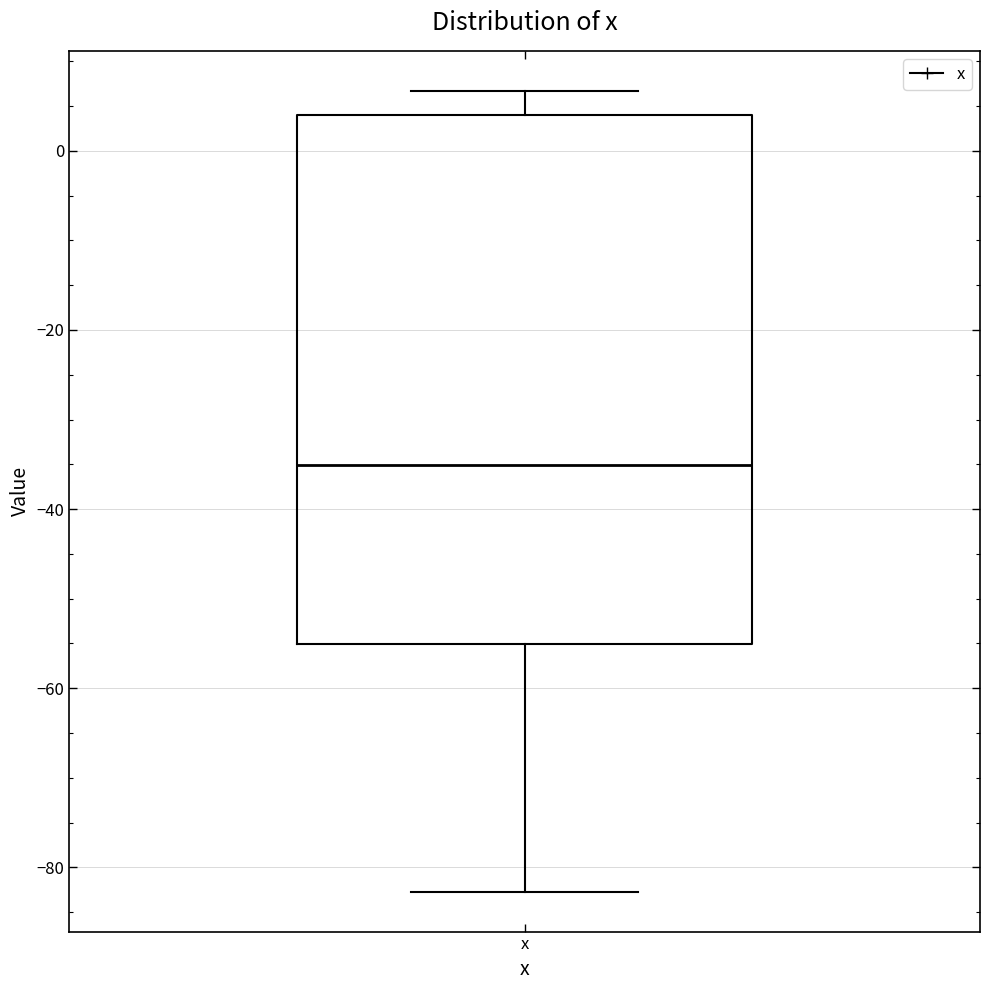

Transcribe this box plot: give where the median line is, the range the box spans, and where the two whiskers end, as read against the y-axis. The values are not printed on the chart, so give them approximately, as read against the axis.

median -36, box -56 to 4, whiskers -82 to 6